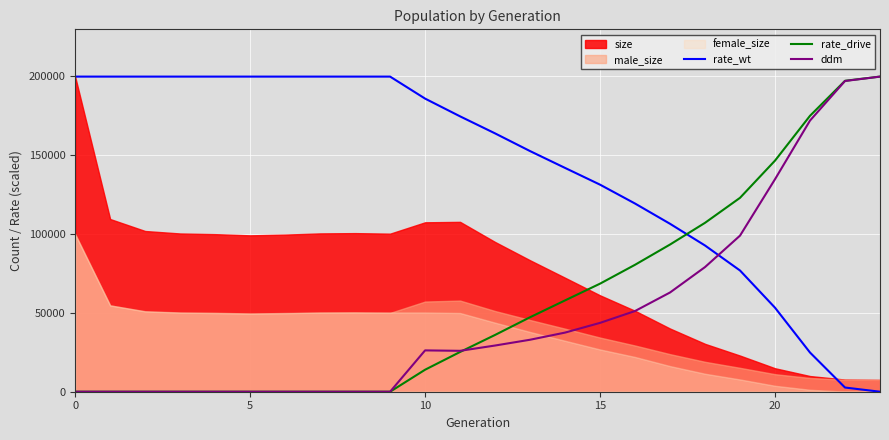

How many intersections are there between rate_drive and rate_wt?

1